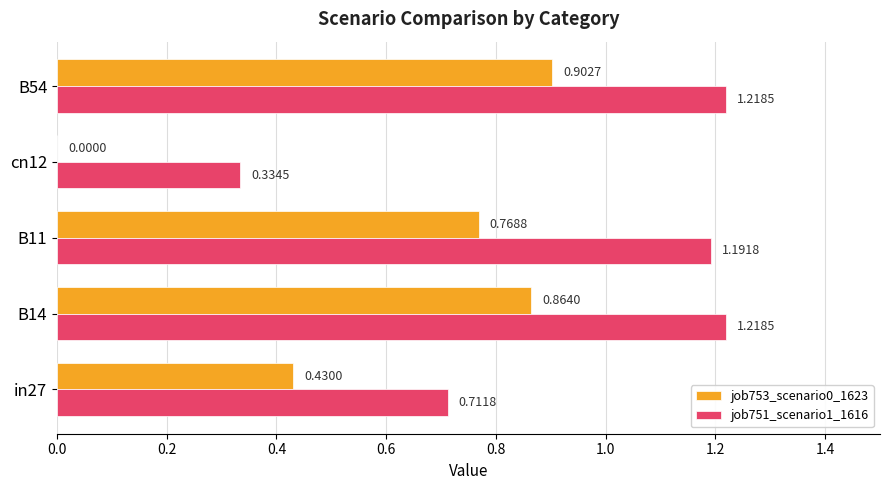

What are all the series names shown in the legend?

job753_scenario0_1623, job751_scenario1_1616